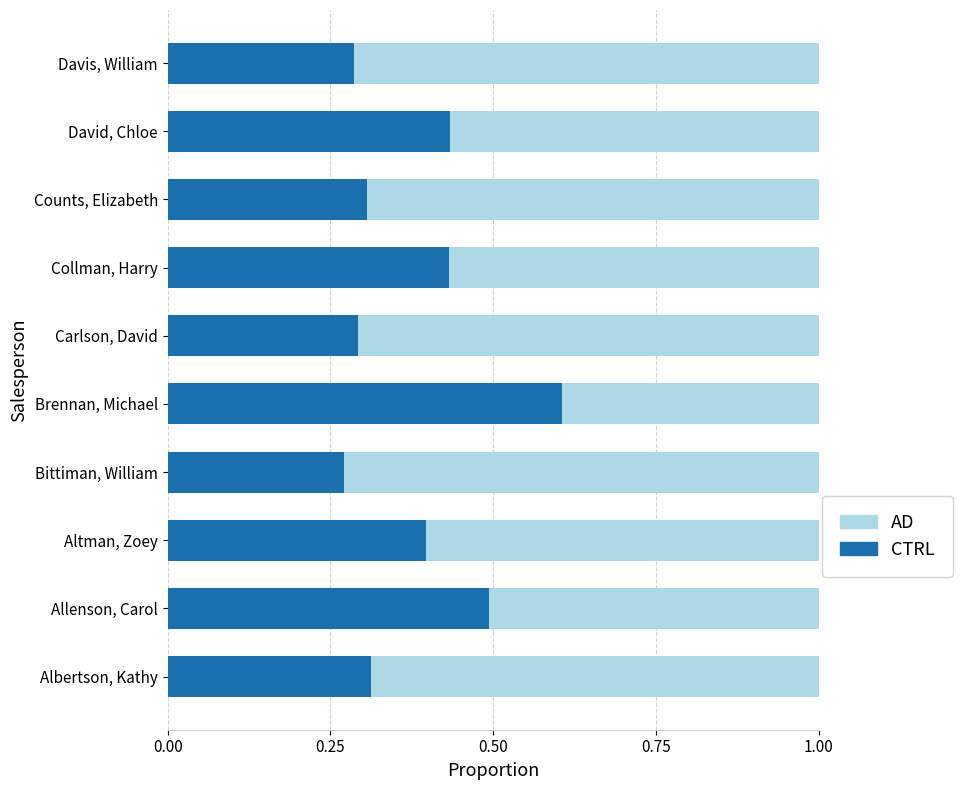

What is the total value across all series at David, Chloe?

1.0